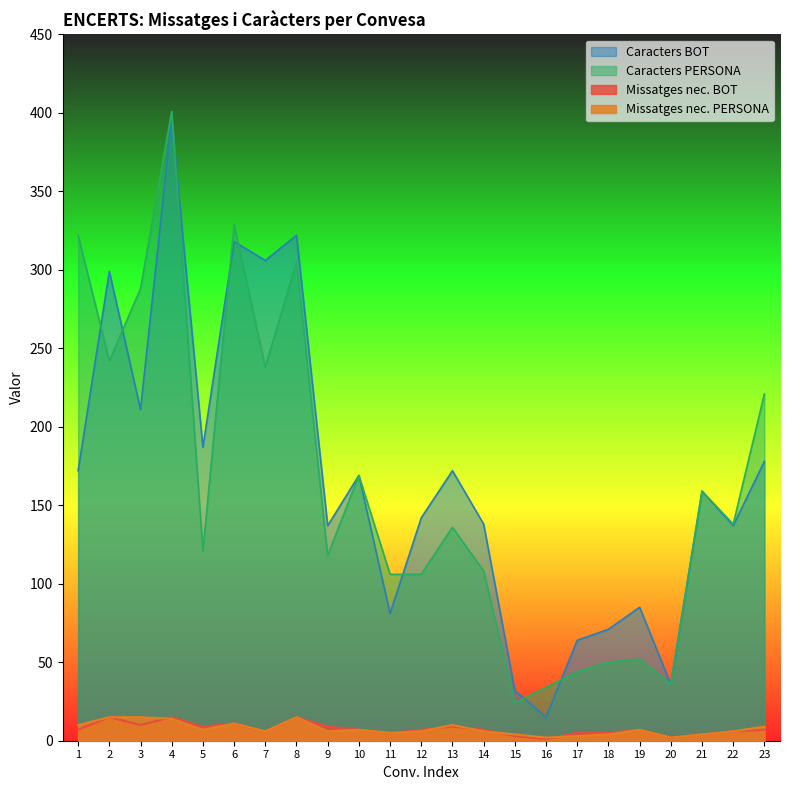

Rank the categories by Caracters PERSONA value from lowest to highest.

15, 16, 20, 17, 18, 19, 11, 12, 14, 9, 5, 13, 22, 21, 10, 23, 7, 2, 3, 8, 1, 6, 4